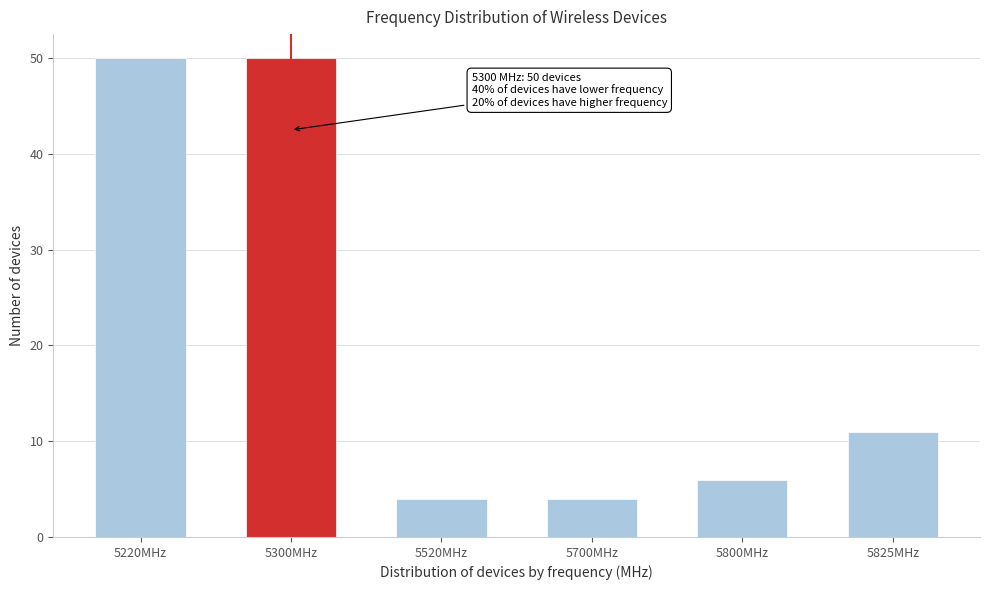

Reading left to right, list all the values displayed in this chart.

5220MHz=50	5300MHz=50	5520MHz=4	5700MHz=4	5800MHz=6	5825MHz=11